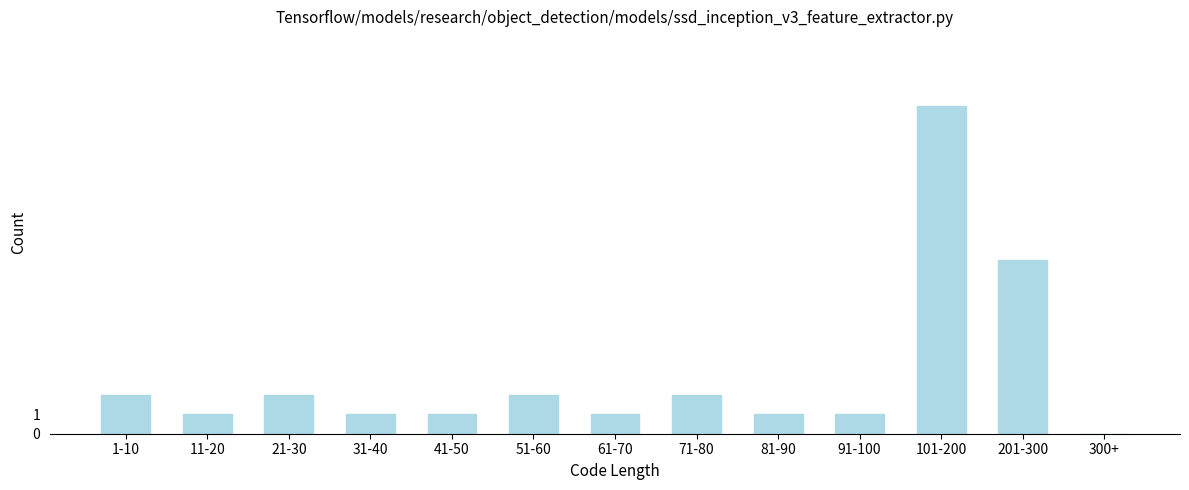

Reading left to right, what are all the values shown in this chart?

1-10=2	11-20=1	21-30=2	31-40=1	41-50=1	51-60=2	61-70=1	71-80=2	81-90=1	91-100=1	101-200=17	201-300=9	300+=0